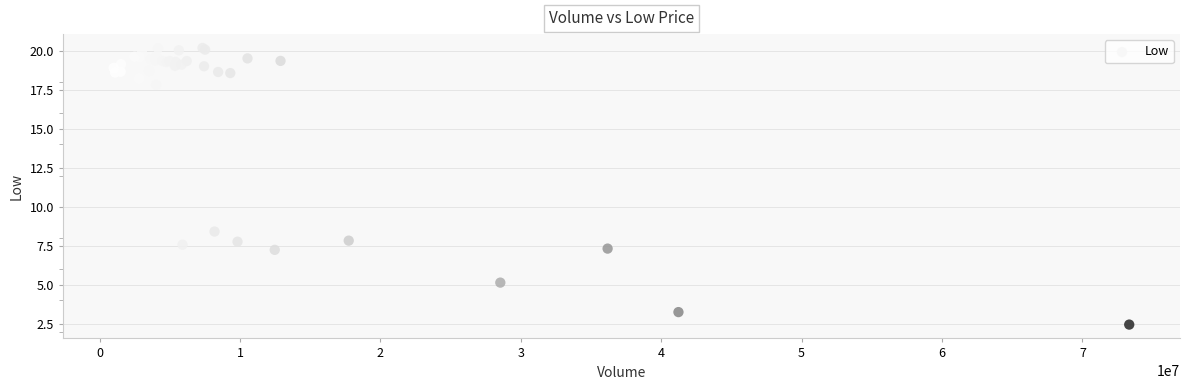

What Y value in the scatter plot is closest to 11?

8.4